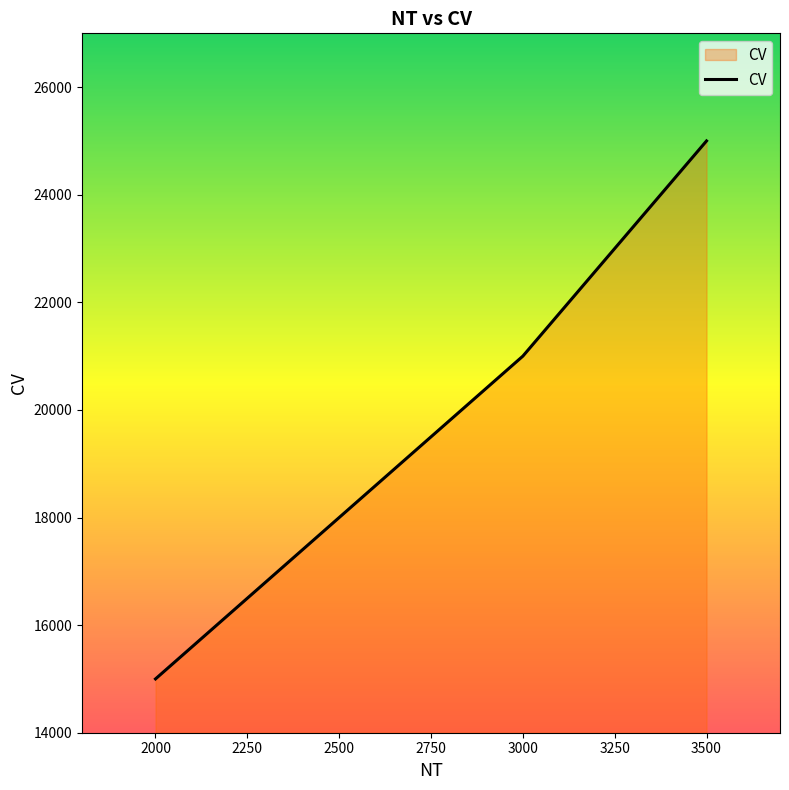

What is the change in value from 3500 to 2500?

-7000